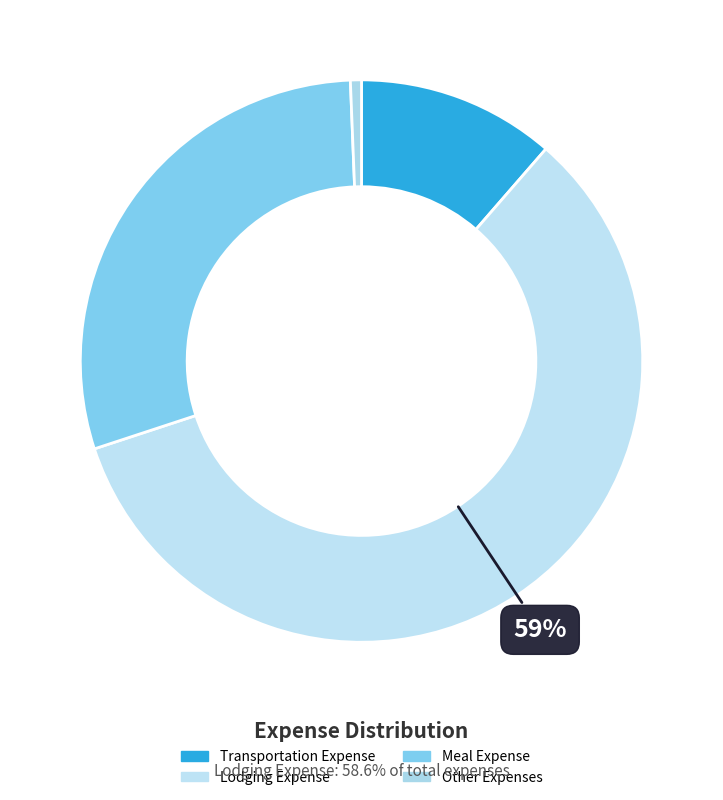

What is the smallest slice in the pie chart?

Other Expenses